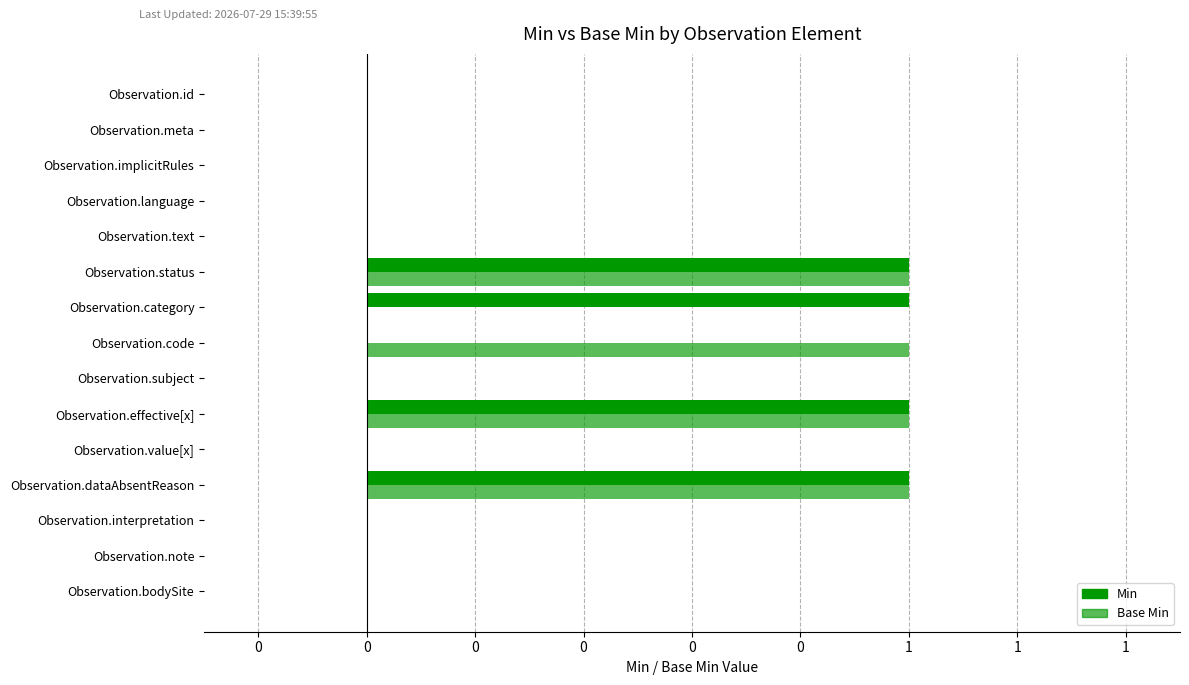

The value of Min at Observation.subject is 0. True or false?

True